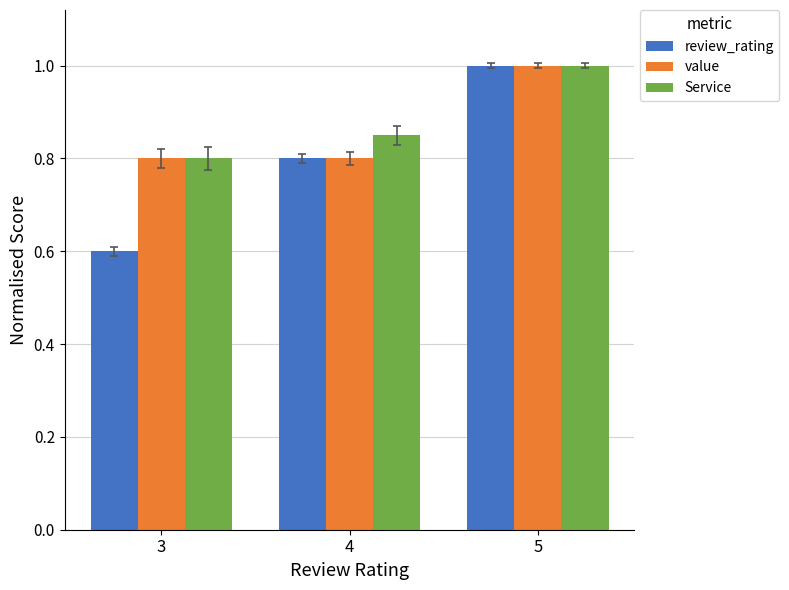

Is the value of Service at 3 greater than the value of value at 5?

No